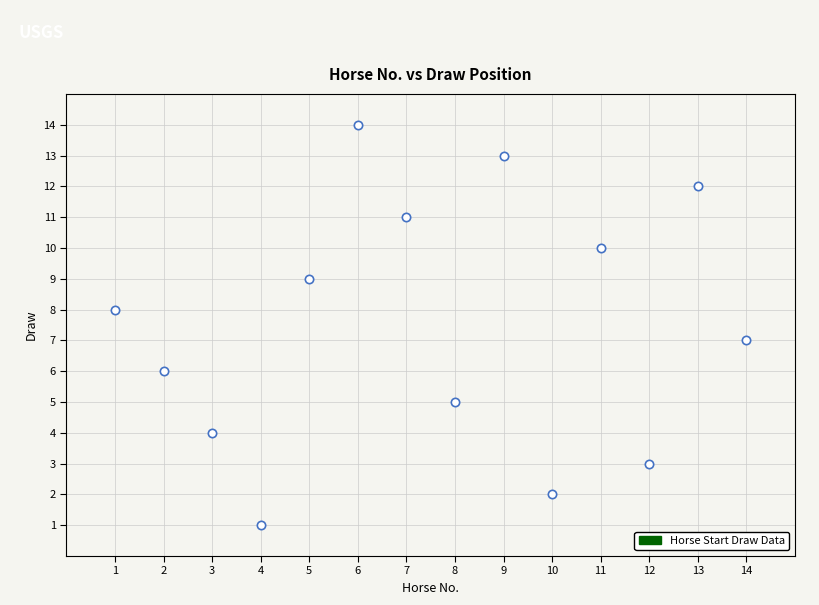

What is the range of X values (max minus min)?

13